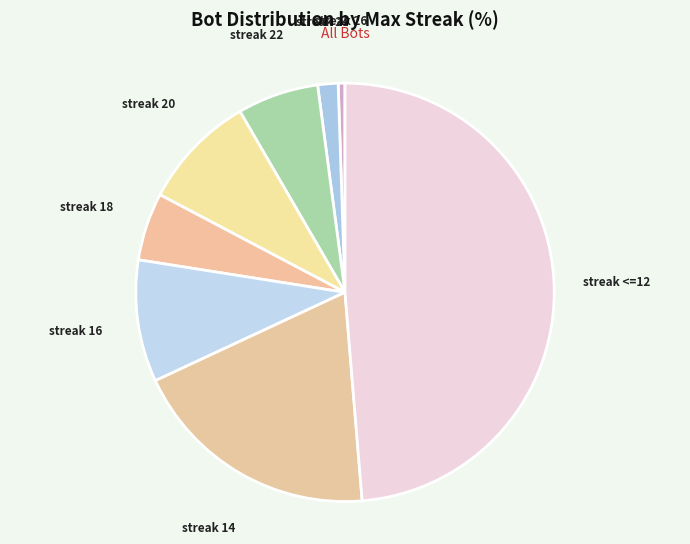

Is it true that streak 24 is 2% of the pie?

True